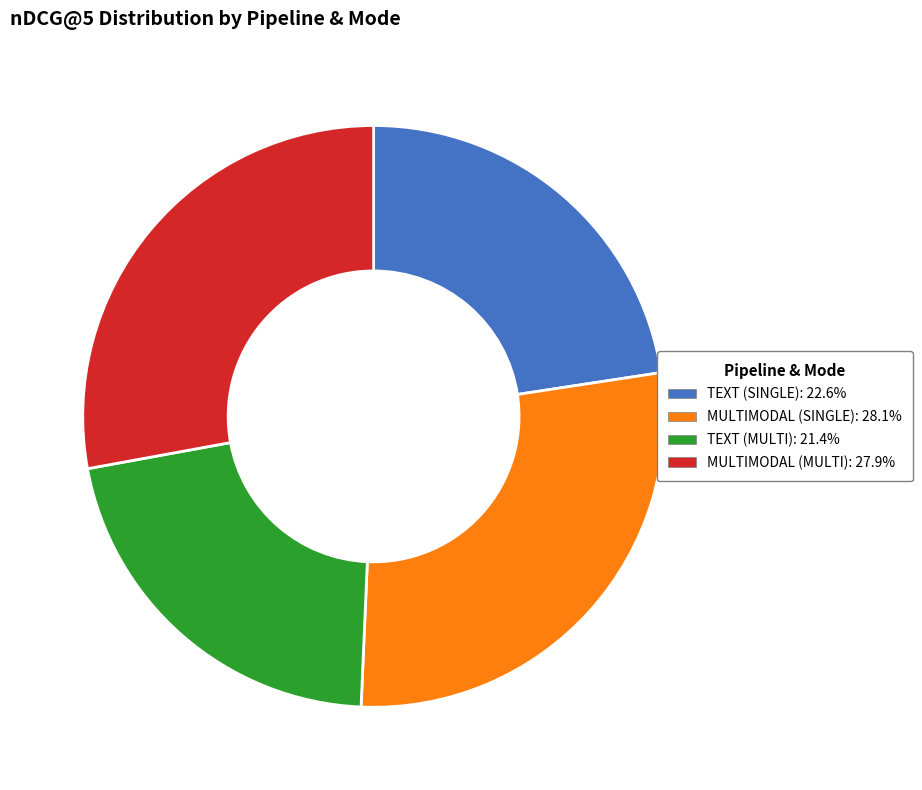

Is the sum of MULTIMODAL (SINGLE) and MULTIMODAL (MULTI) greater than half?

Yes